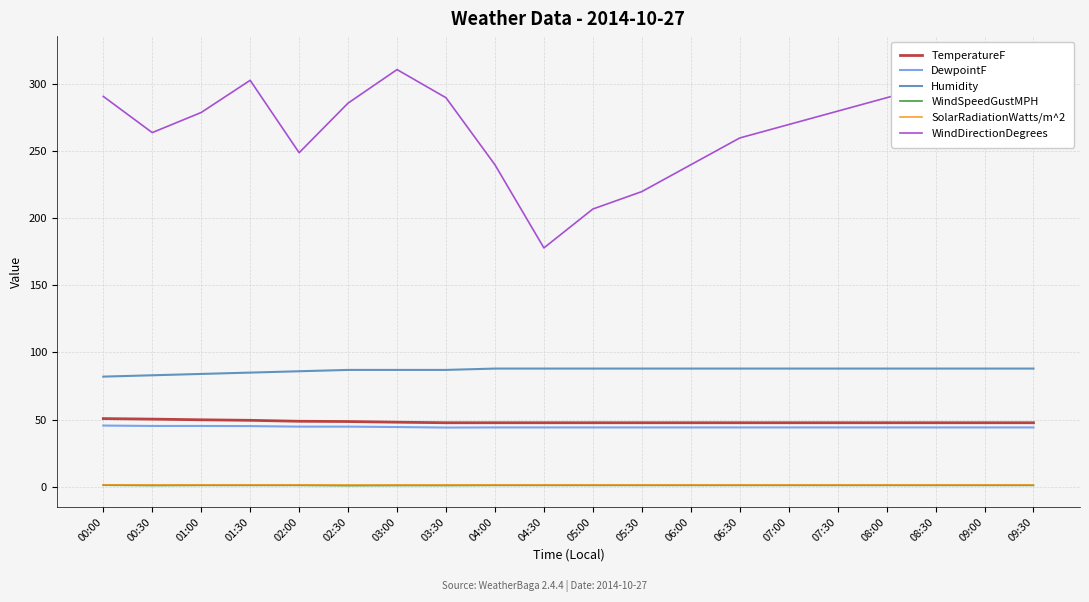

True or false: TemperatureF and Humidity intersect in this chart.

False